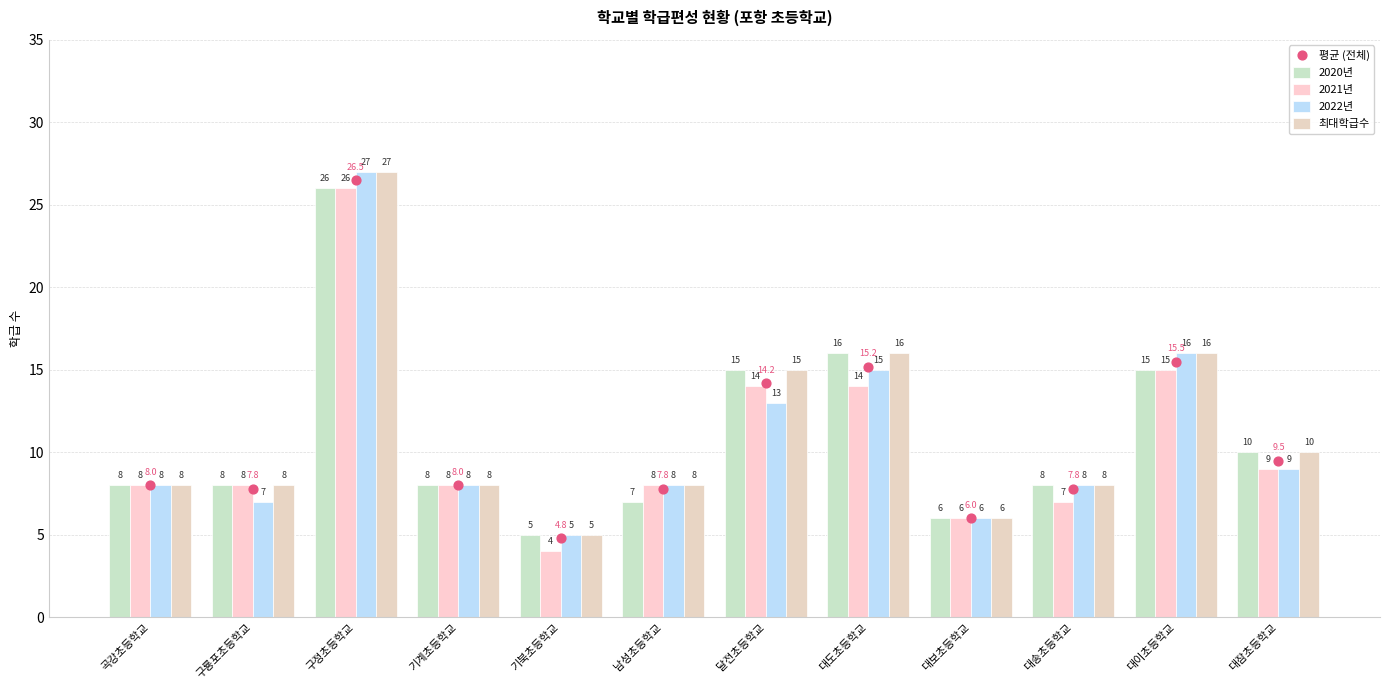

What are all the series names shown in the legend?

2020년, 2021년, 2022년, 최대학급수, 평균 (전체)